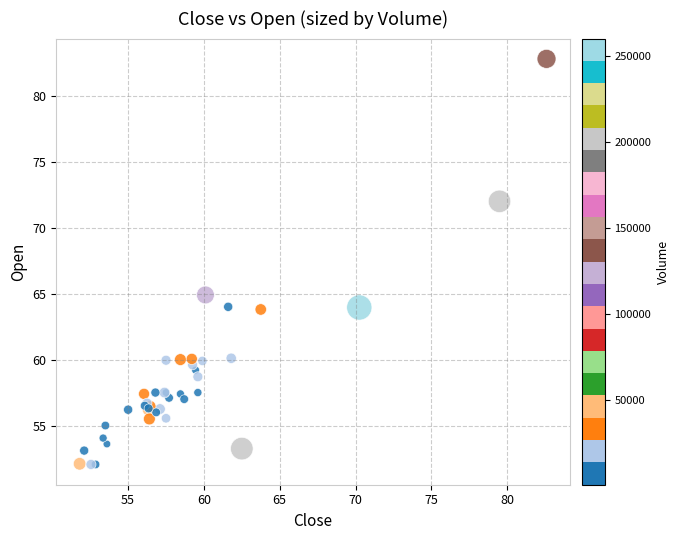

What Y value in the scatter plot is closest to 67?

64.9